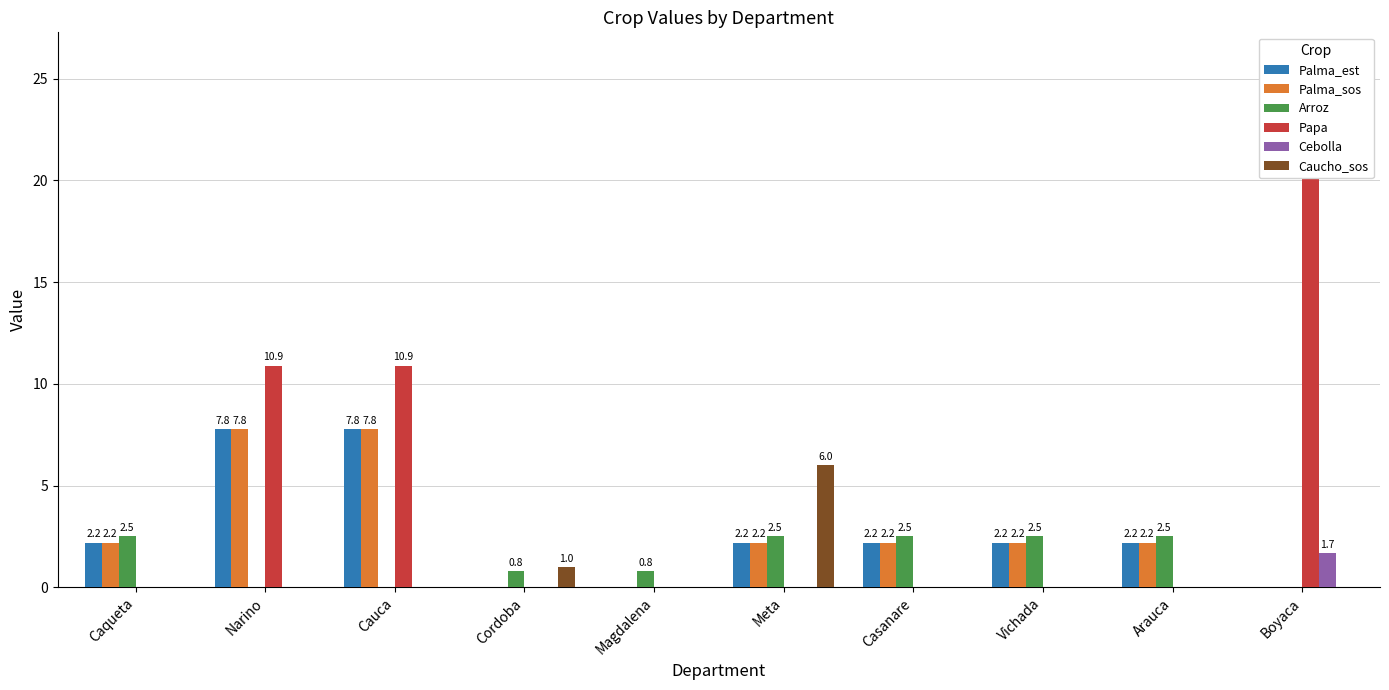

Is the value of Caucho_sos at Meta greater than the value of Palma_sos at Meta?

Yes